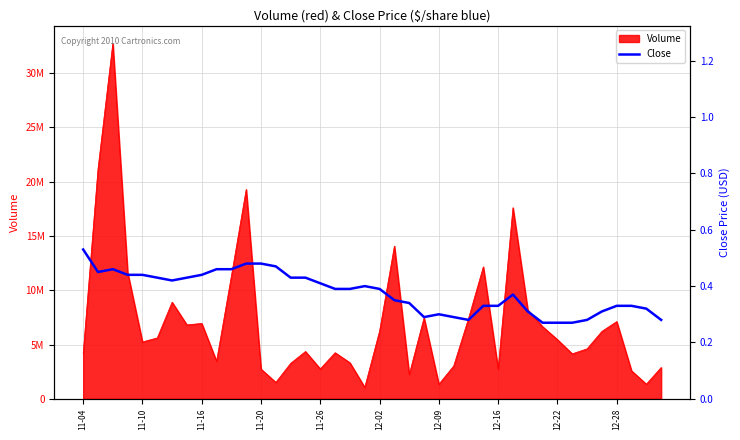

Count the values in the range 0 to 1.

40